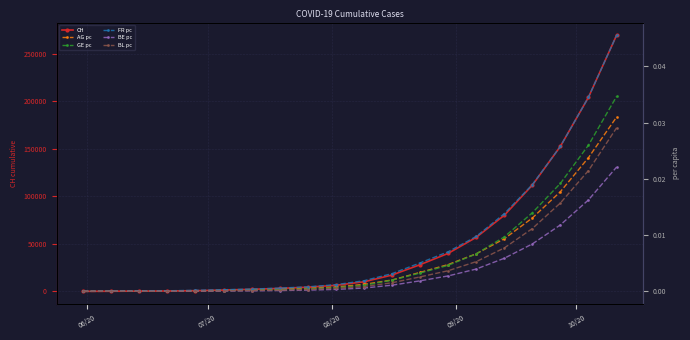

True or false: CH and AG pc intersect in this chart.

False